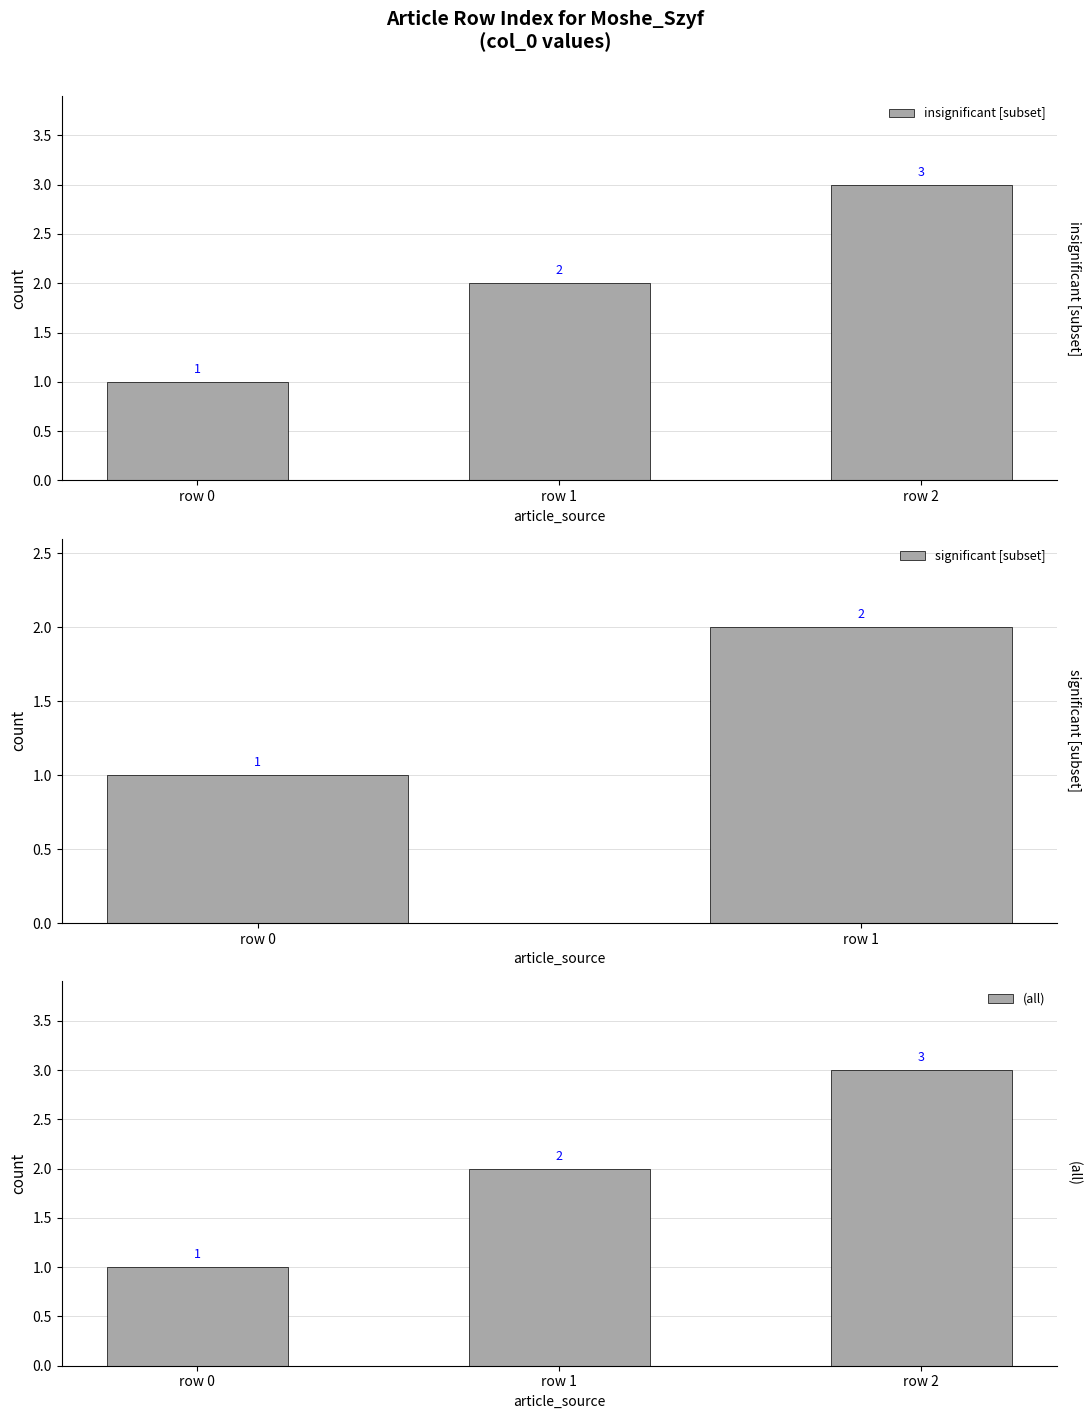

True or false: the data shows 2 at row 1.

True